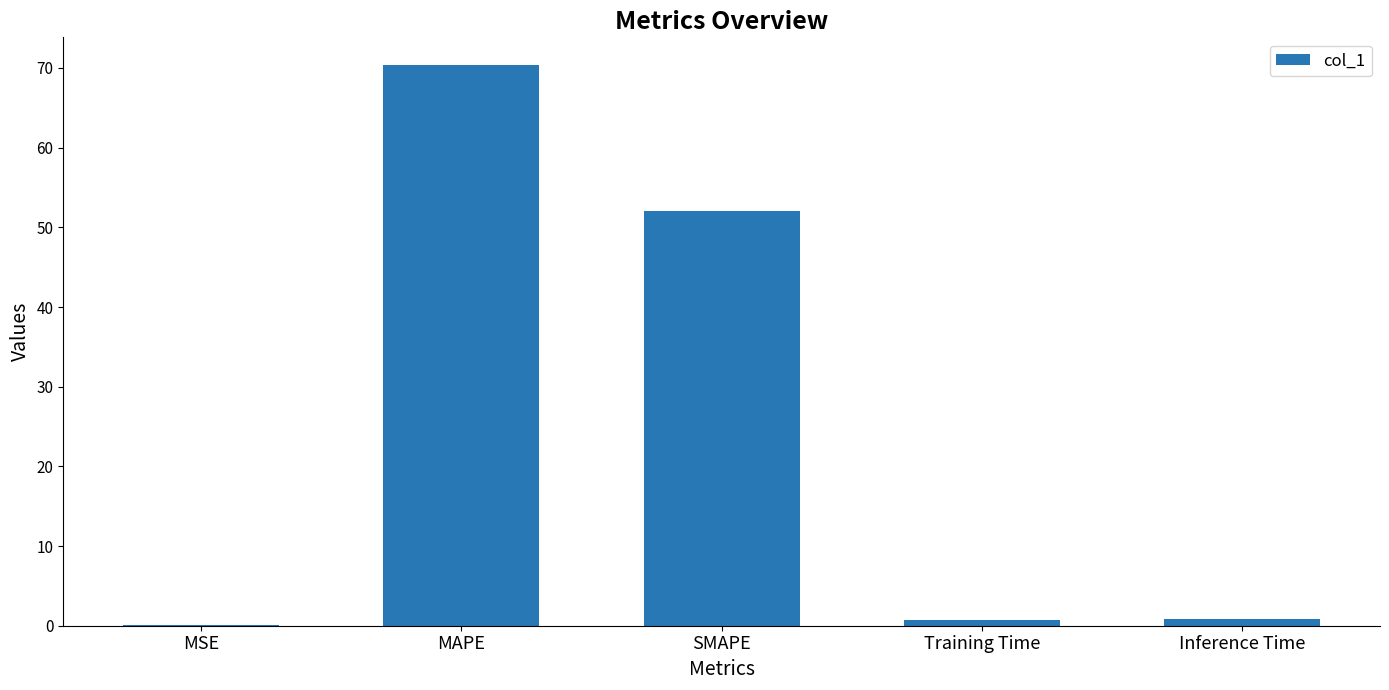

What is the change in value from MAPE to Training Time?

-69.6